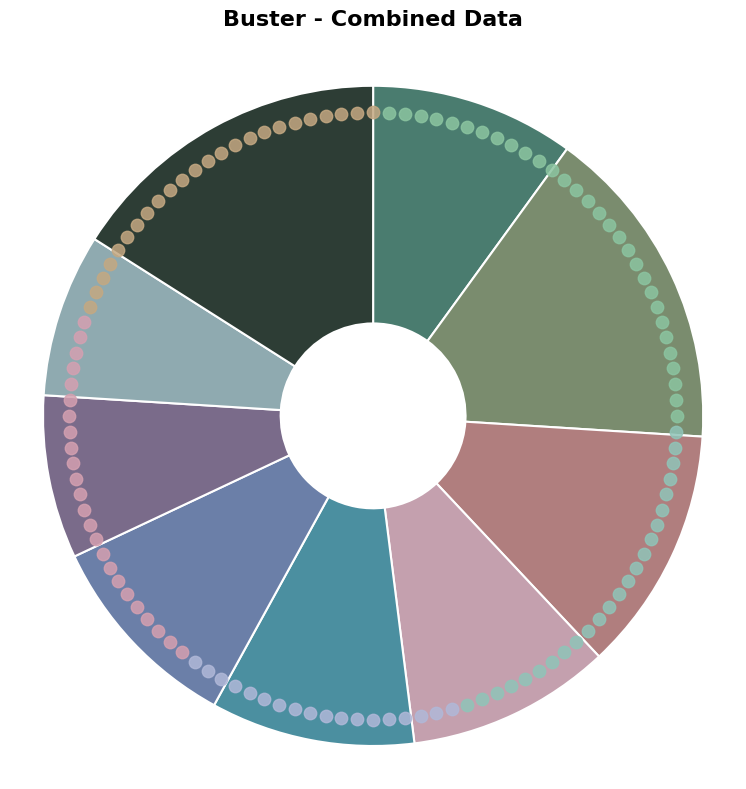

How many segments does this pie chart have?

9